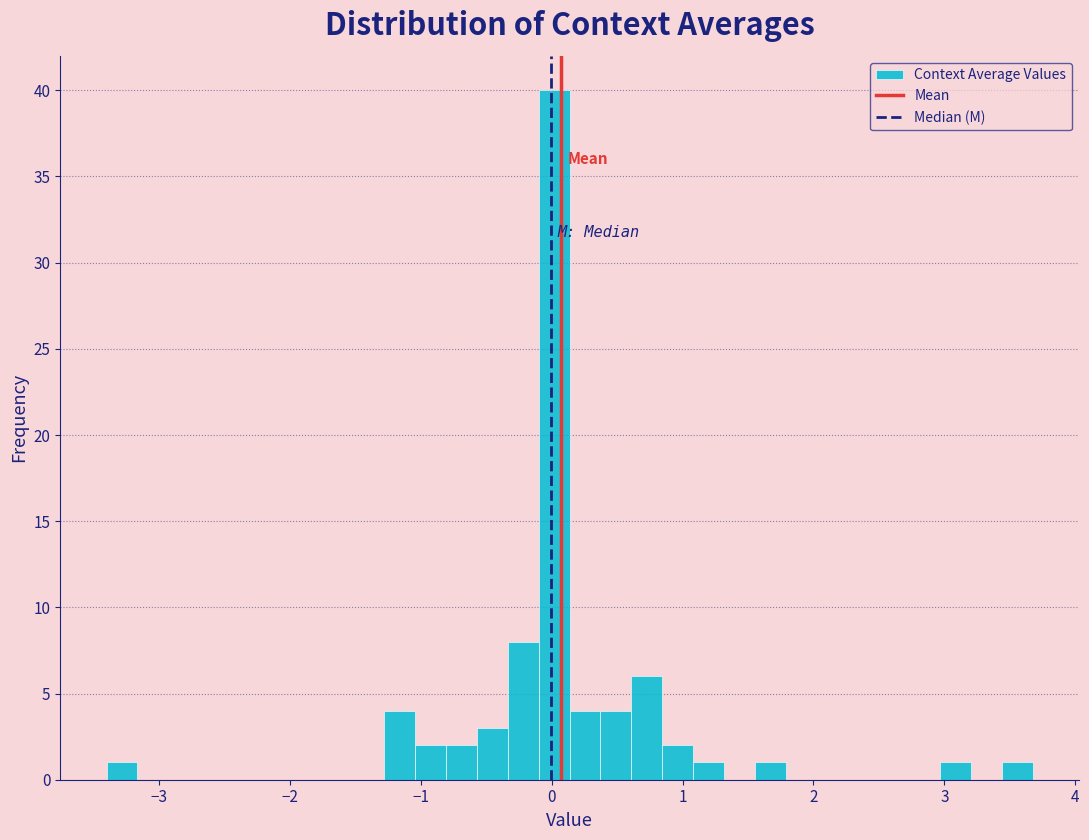

Read against the x-axis, roughly where is the centre of the tallest bar?

0.0